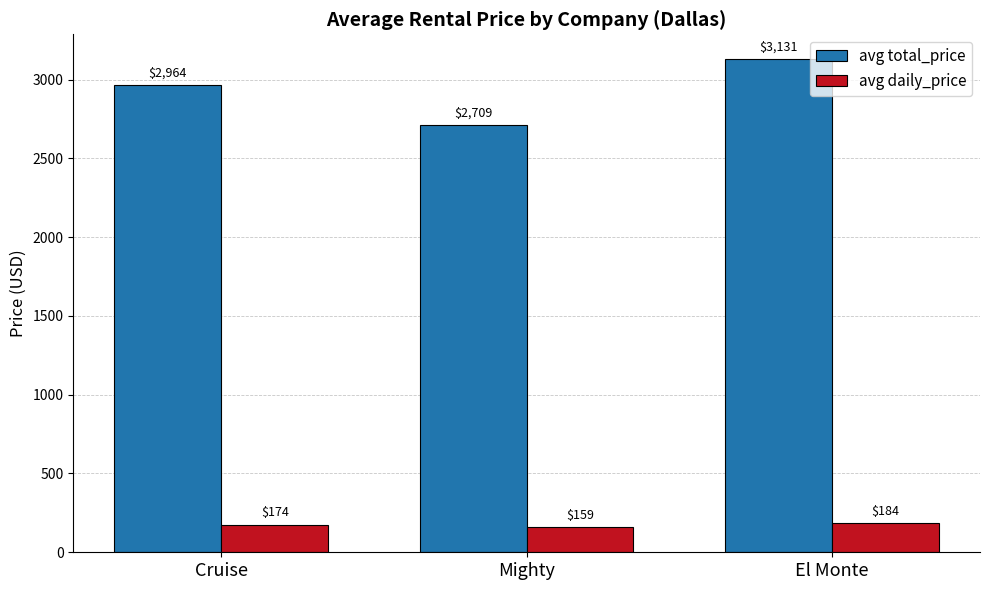

List the series in order of their overall mean, lowest first.

avg daily_price, avg total_price